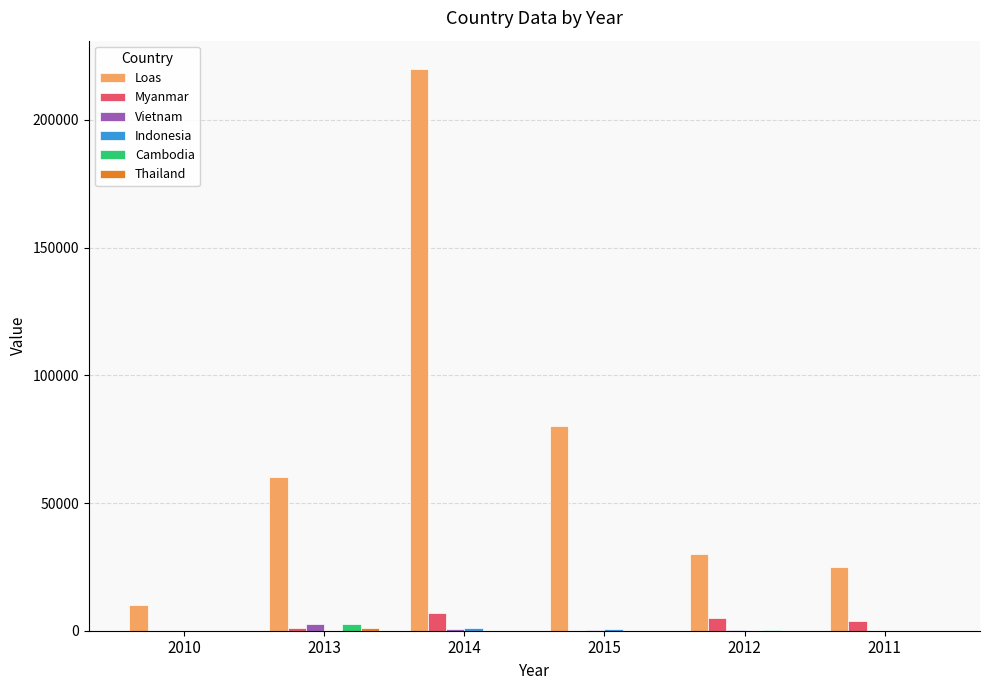

What is the total value across all series at 2014?

228550